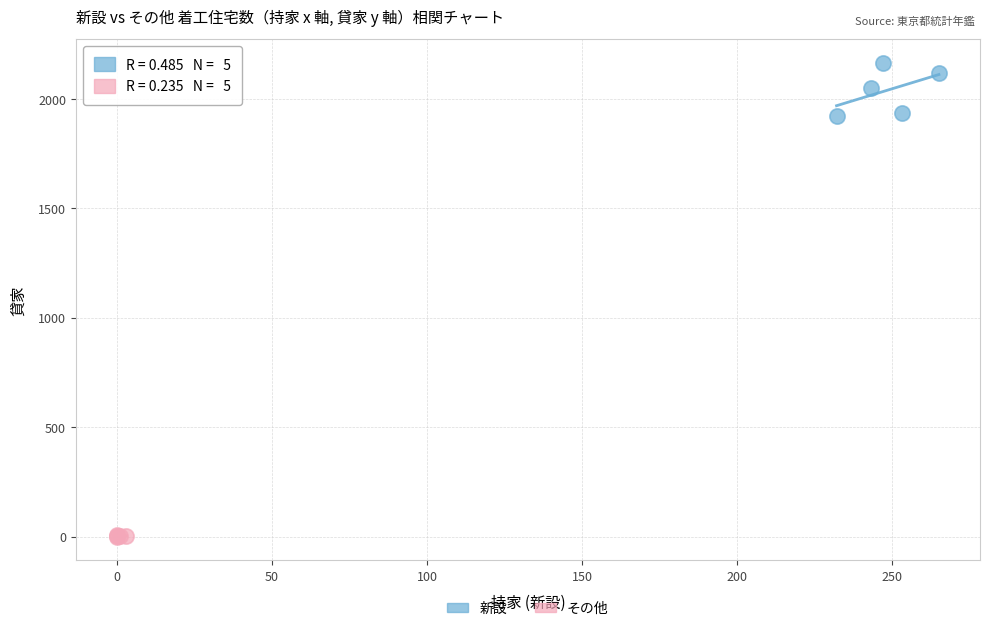

Which series has the widest spread of Y values?

新設